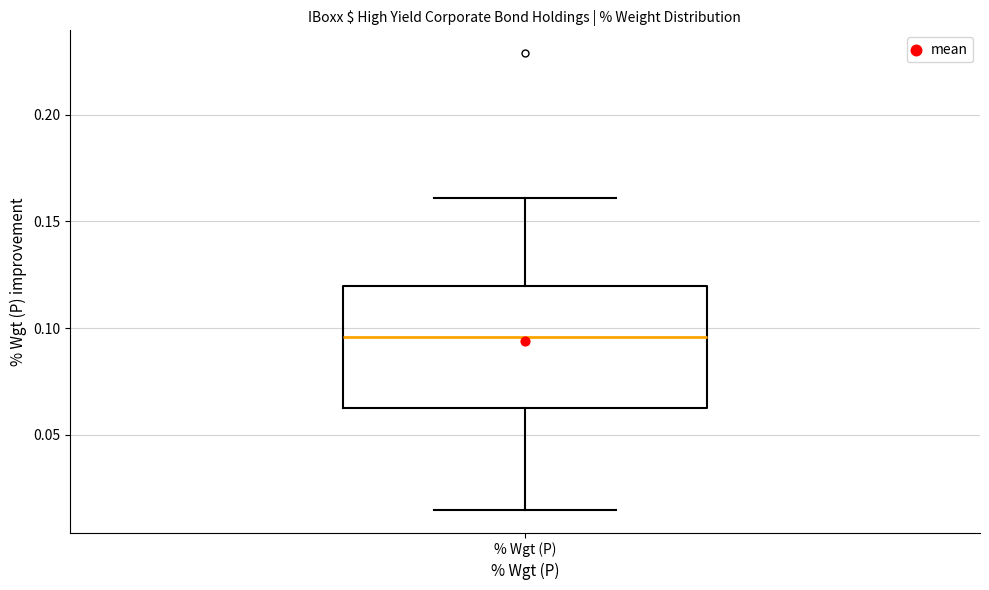

Transcribe this box plot: give where the median line is, the range the box spans, and where the two whiskers end, as read against the y-axis. The values are not printed on the chart, so give them approximately, as read against the axis.

median 0.095, box 0.065 to 0.120, whiskers 0.015 to 0.160